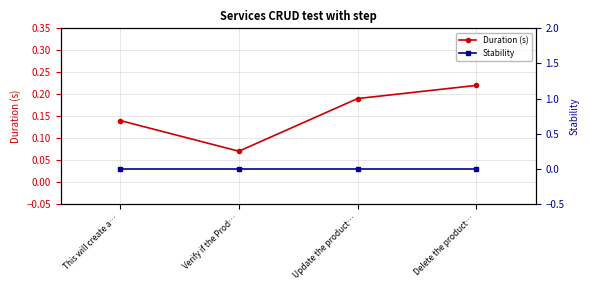

What is the sum of all Duration (s) values?

0.6